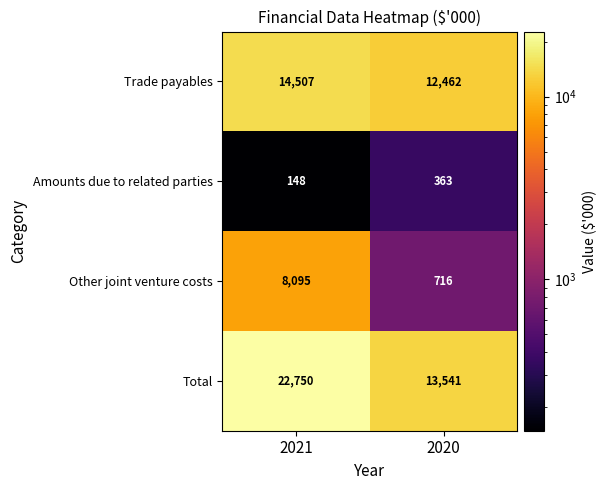

Which series has the largest total across all categories?

Total